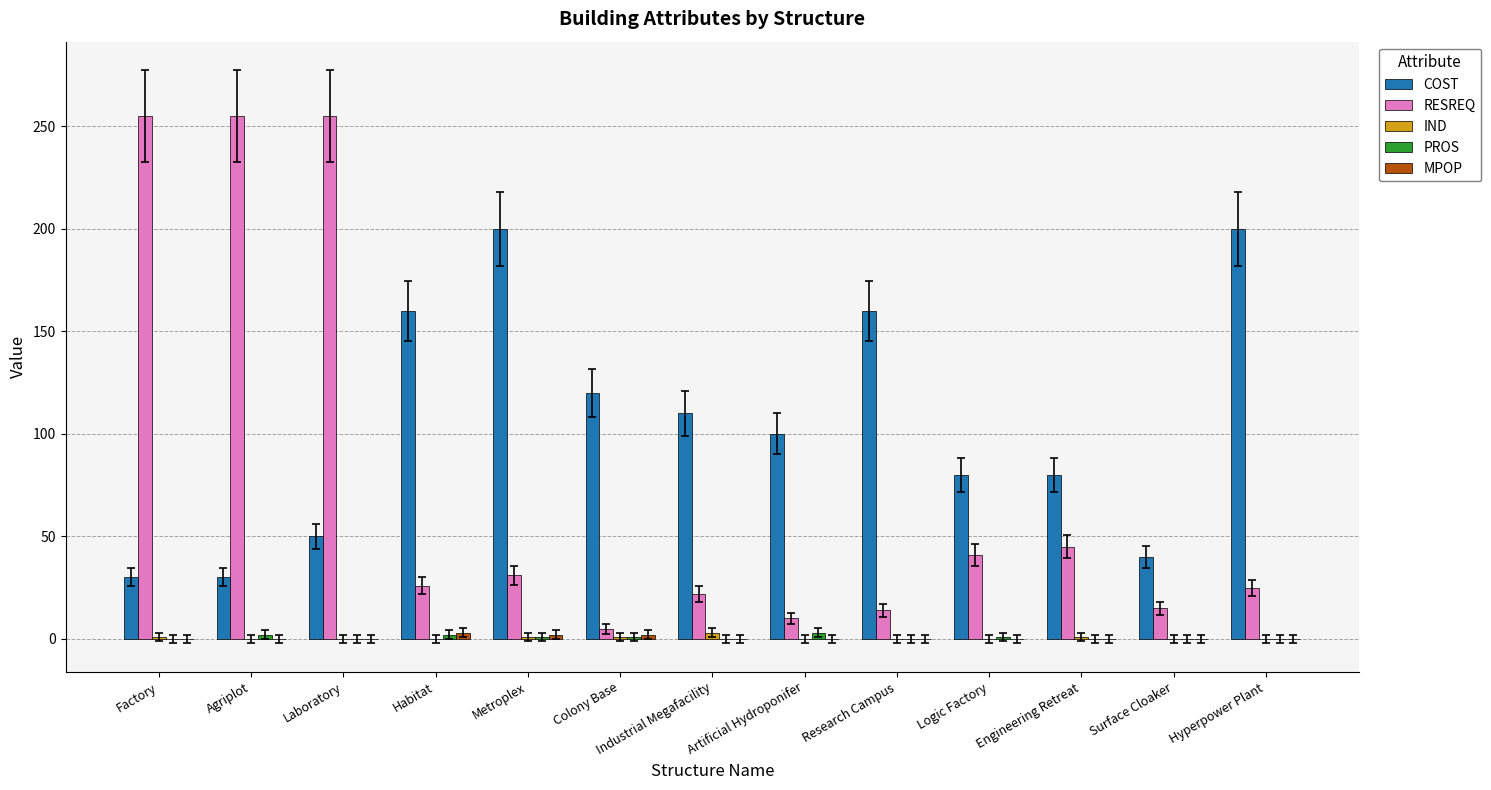

Which series has the largest total across all categories?

COST